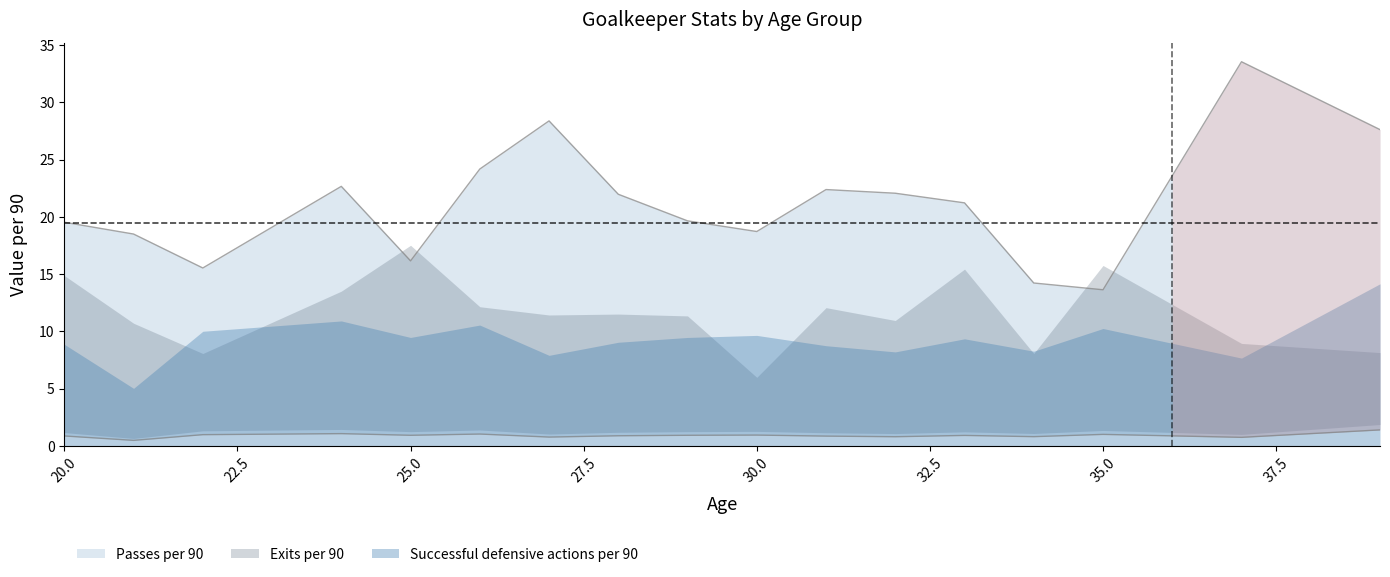

True or false: Passes per 90 and Exits per 90 intersect in this chart.

False